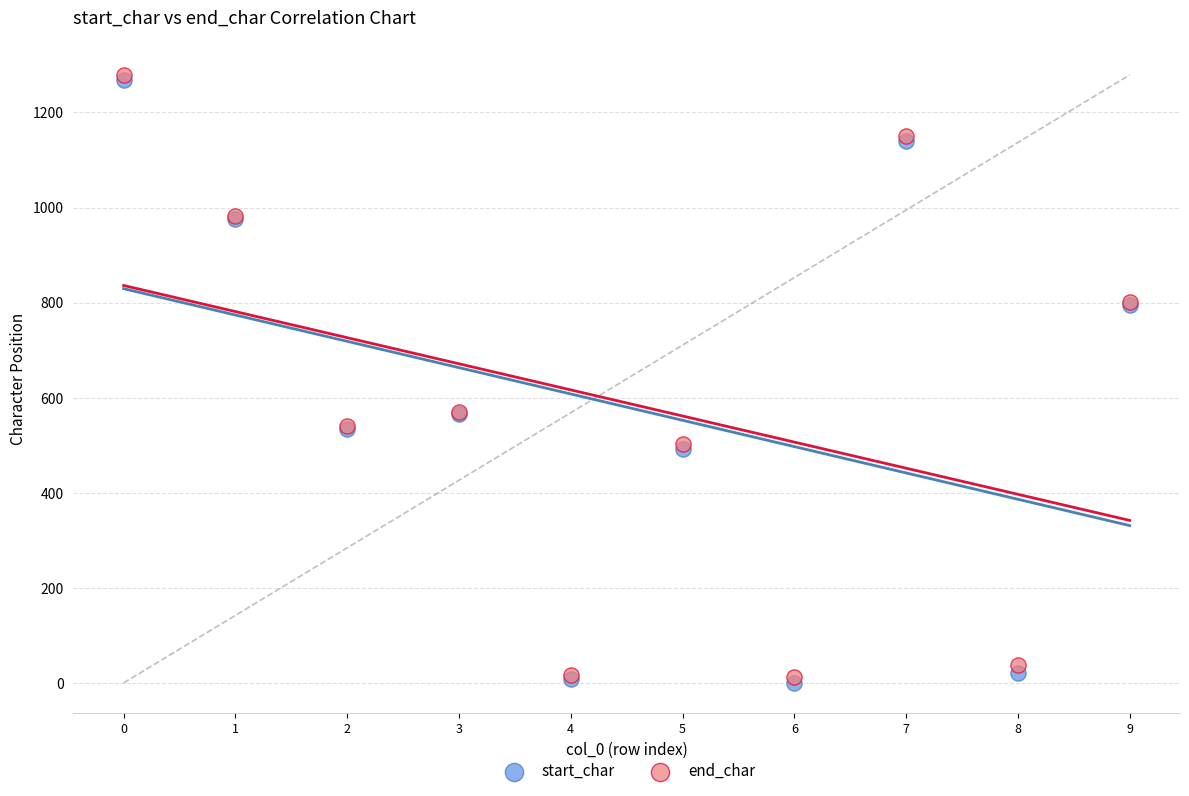

What are all the series names shown in the legend?

start_char, end_char